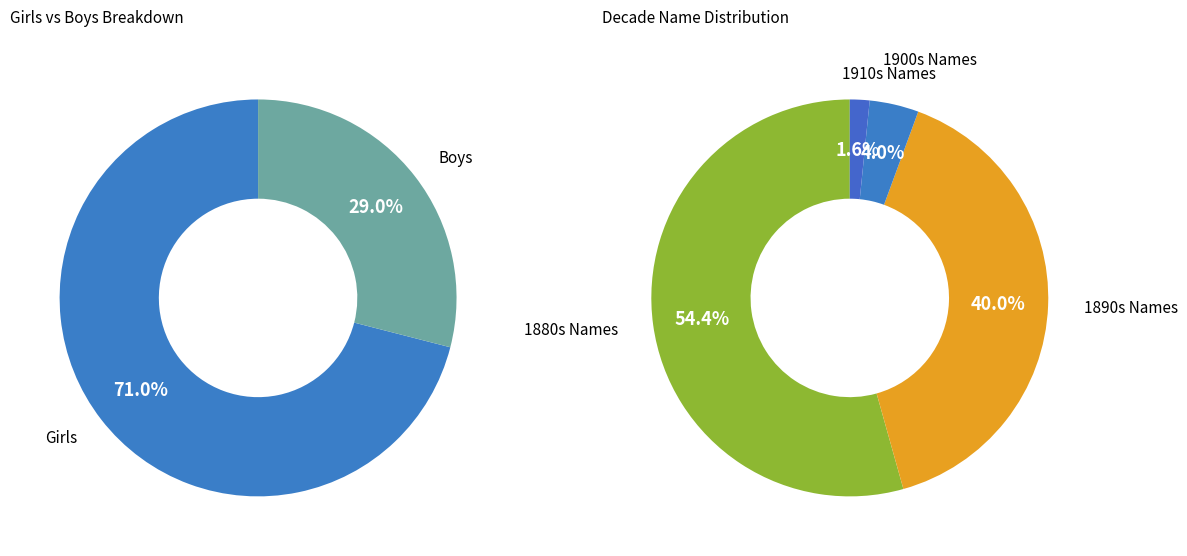

The 1887 slice represents 4% of the pie. True or false?

False